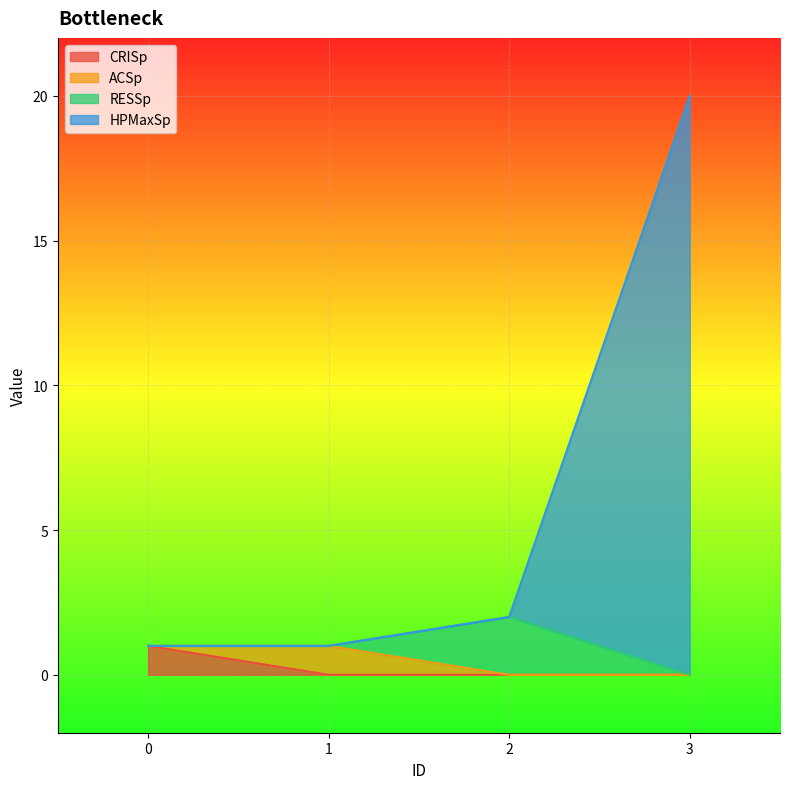

Which series has the largest range (max minus min)?

HPMaxSp